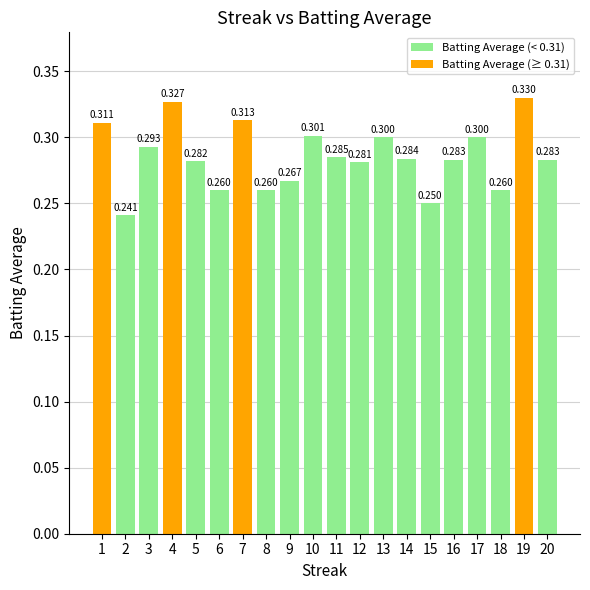

Does the chart contain stacked bars?

No